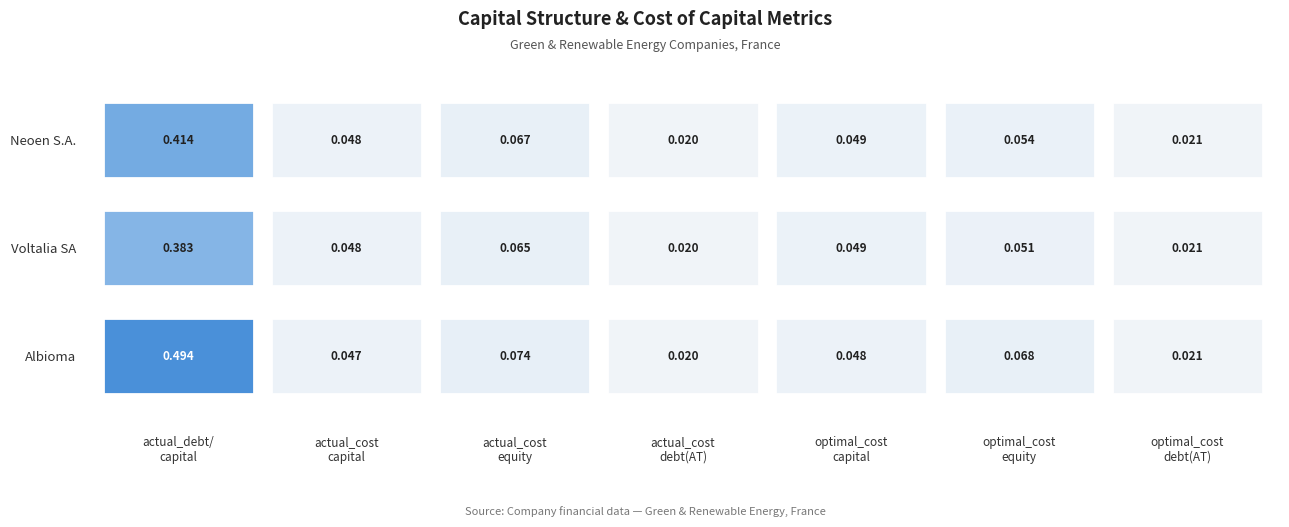

Between Neoen S.A. and 6, which series saw the biggest shift?

Albioma